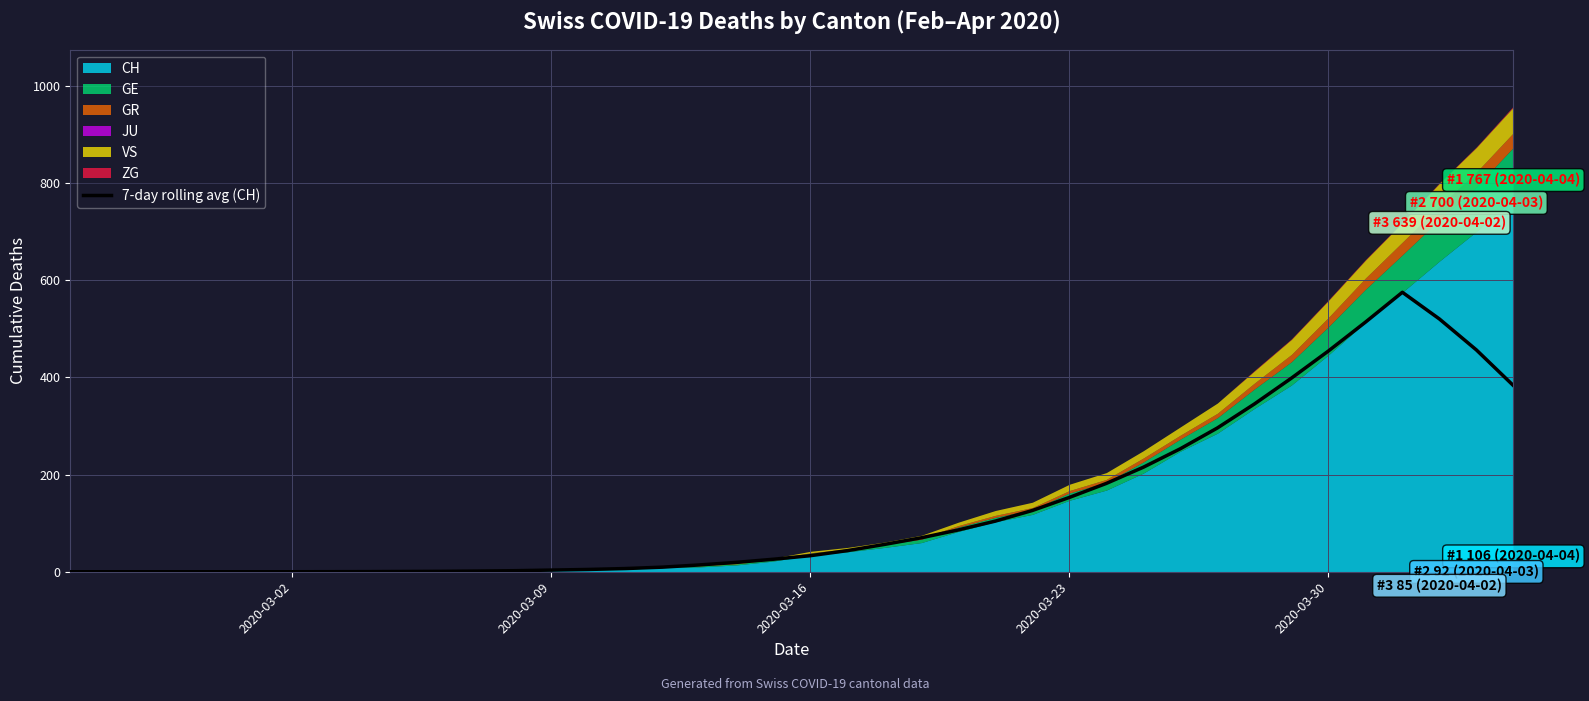

What is the maximum value for 7-day rolling avg (CH)?

574.9